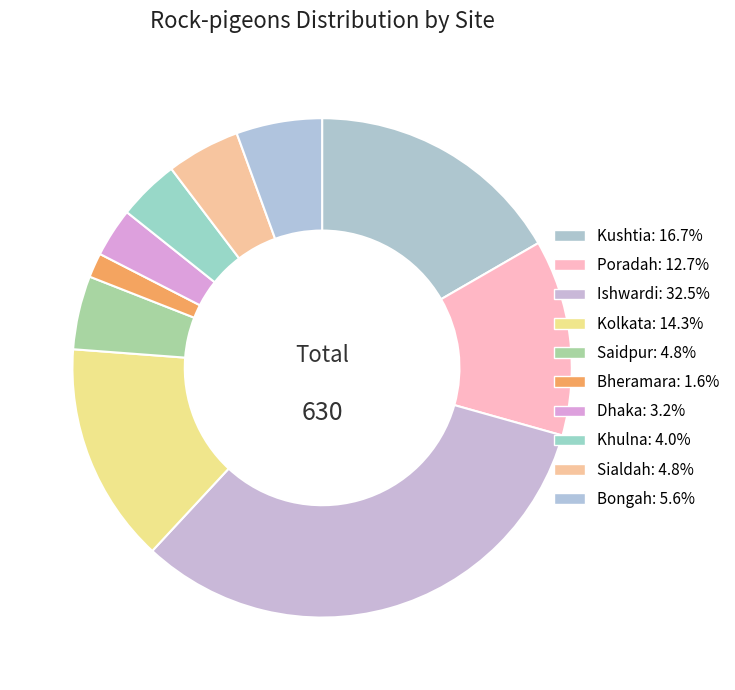

To the nearest percent, what is the combined percentage of Sialdah and Khulna?

9%